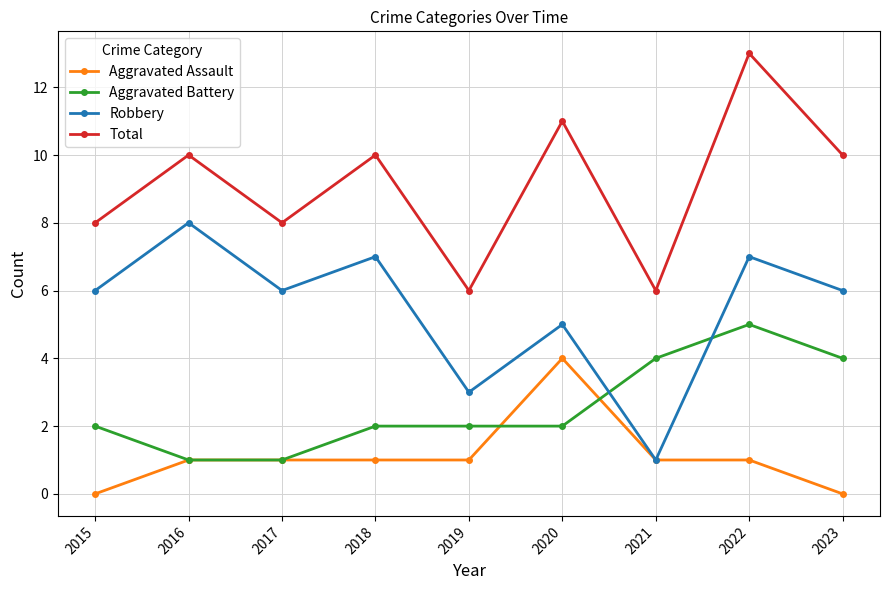

Reading right to left, extract all data points from this chart.

Aggravated Assault: 0	1	1	4	1	1	1	1	0
Aggravated Battery: 4	5	4	2	2	2	1	1	2
Robbery: 6	7	1	5	3	7	6	8	6
Total: 10	13	6	11	6	10	8	10	8